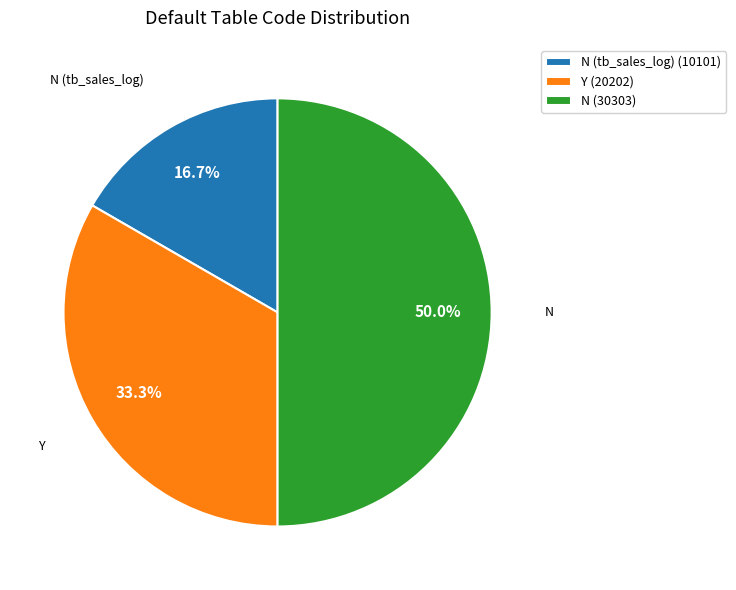

Between Y (20202) and N (30303), which is larger?

N (30303)